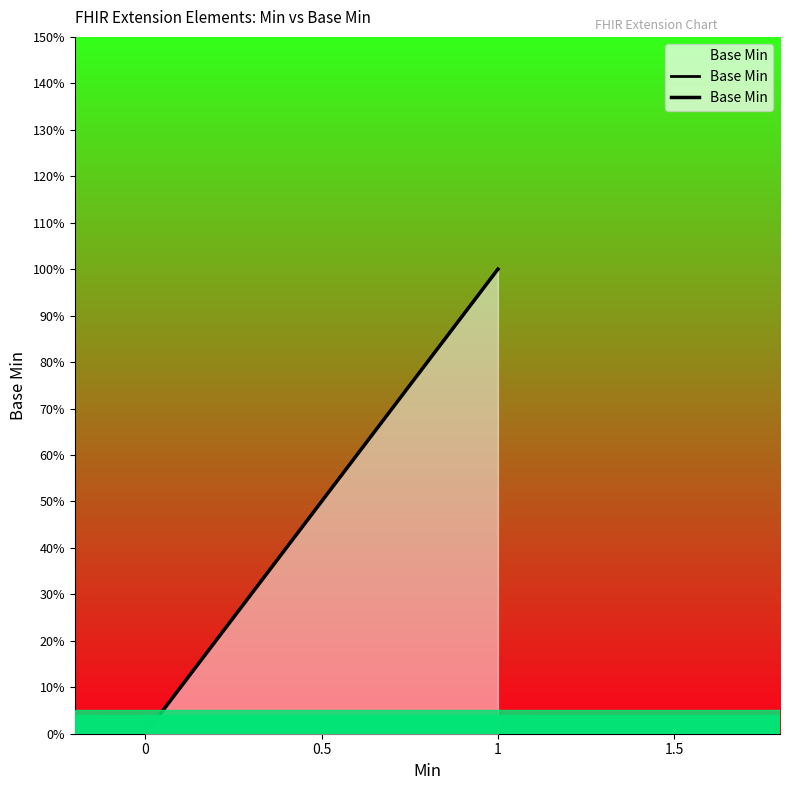

How many distinct data groups are displayed?

1